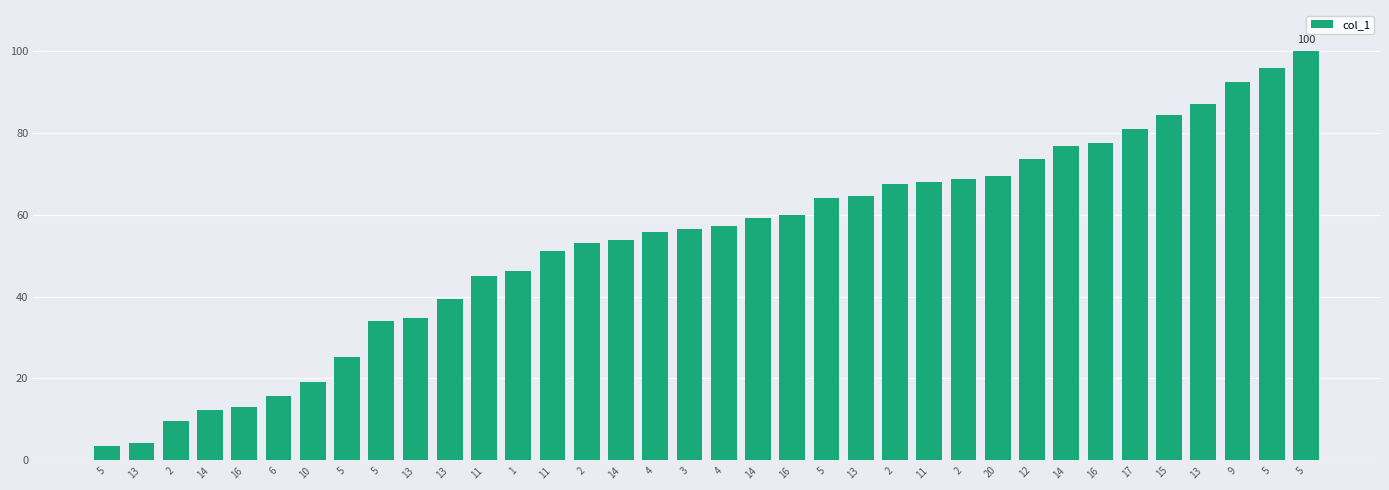

Reading left to right, extract all data points from this chart.

5=3.5	13=4.2	2=9.6	14=12.3	16=13.0	6=15.7	10=19.1	5=25.2	5=34.1	13=34.7	13=39.5	11=44.9	1=46.3	11=51.1	2=53.1	14=53.8	4=55.8	3=56.5	4=57.2	14=59.2	16=59.9	5=64.0	13=64.7	2=67.4	11=68.1	2=68.7	20=69.4	12=73.5	14=76.9	16=77.6	17=81.0	15=84.4	13=87.1	9=92.5	5=95.9	5=100.0